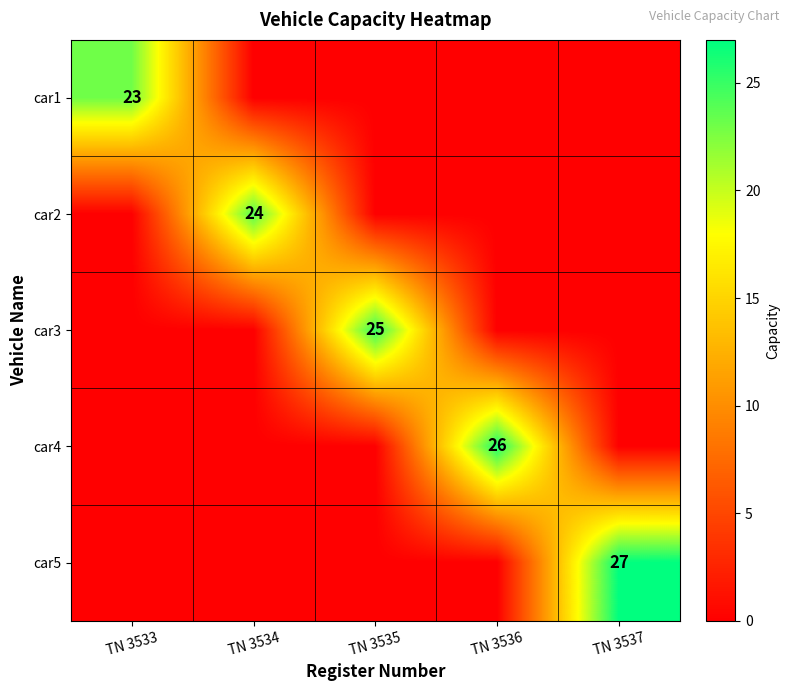

The value of car2 at TN 3534 is 24. True or false?

True